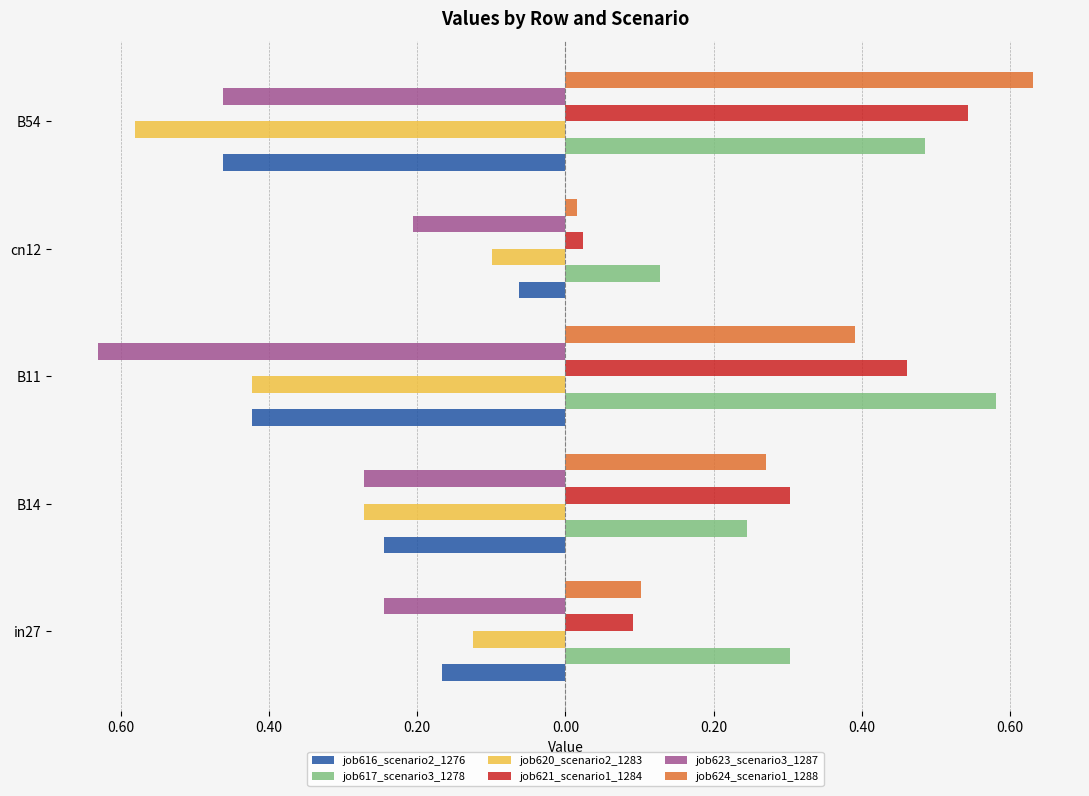

What are all the series names shown in the legend?

job616_scenario2_1276, job617_scenario3_1278, job620_scenario2_1283, job621_scenario1_1284, job623_scenario3_1287, job624_scenario1_1288